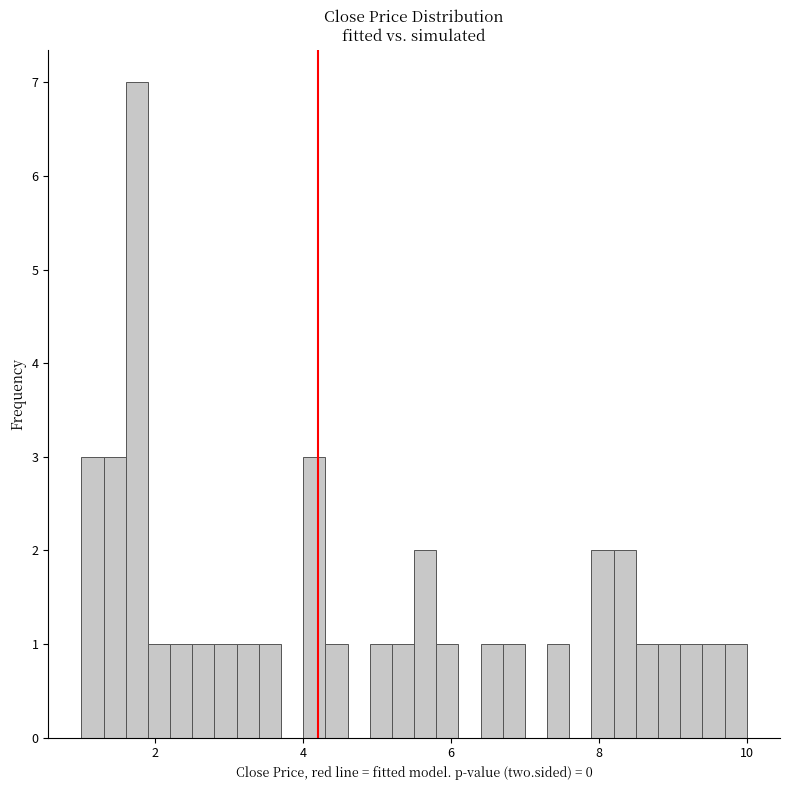

Read against the x-axis, roughly where is the centre of the tallest bar?

1.8